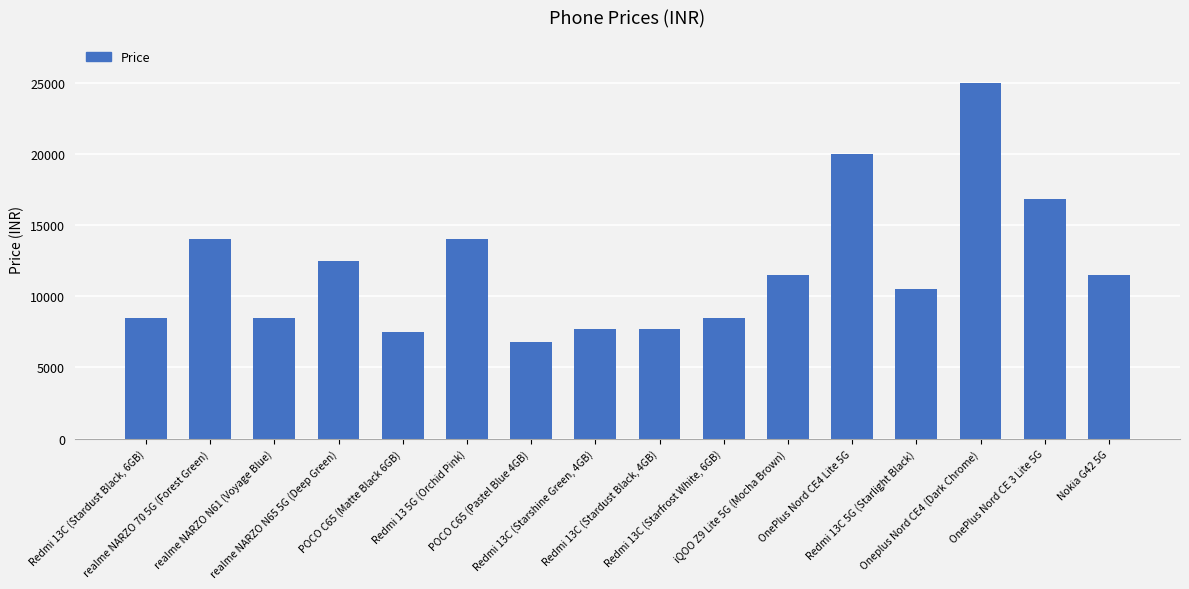

The value at realme NARZO 70 5G (Forest Green) is 23631. True or false?

False